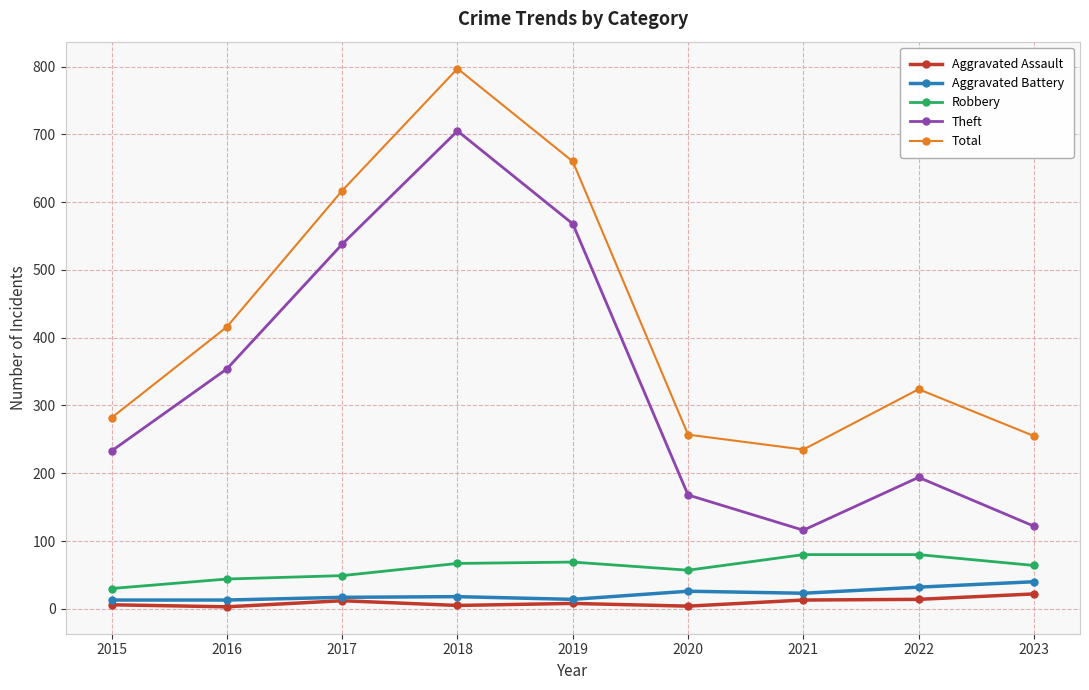

What is the difference between the Robbery values at 2015 and 2023?

34